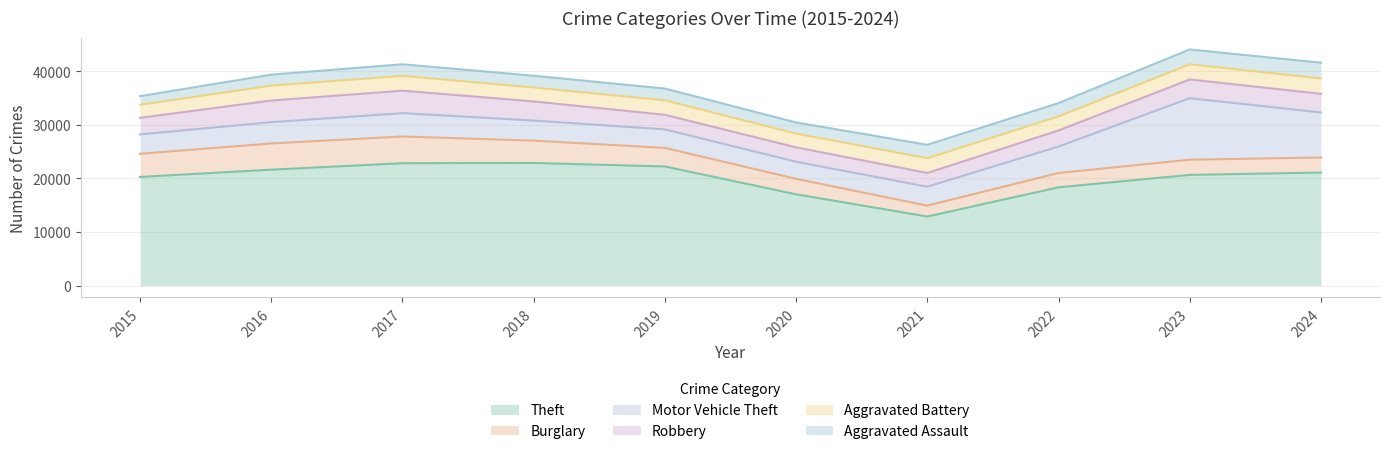

True or false: Robbery and Burglary intersect in this chart.

True